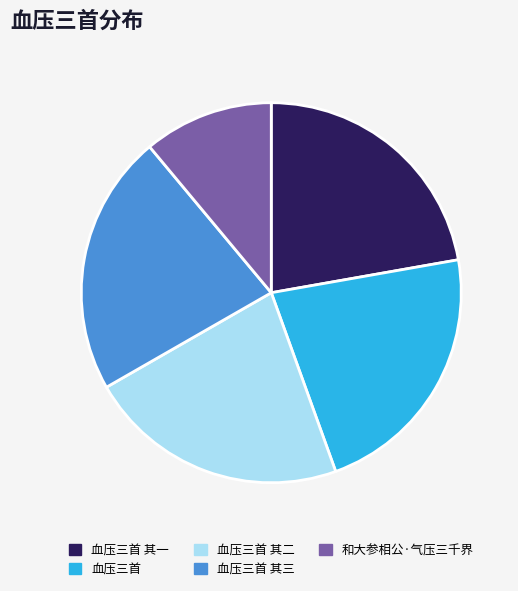

Which category has the smallest portion of the pie?

和大参相公·气压三千界